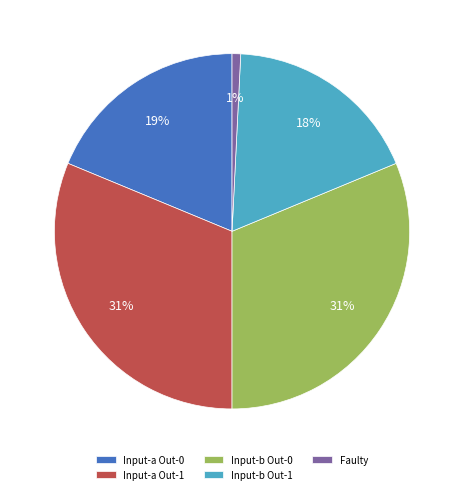

What percentage is the Input-b Out-0 slice, to the nearest percent?

31%